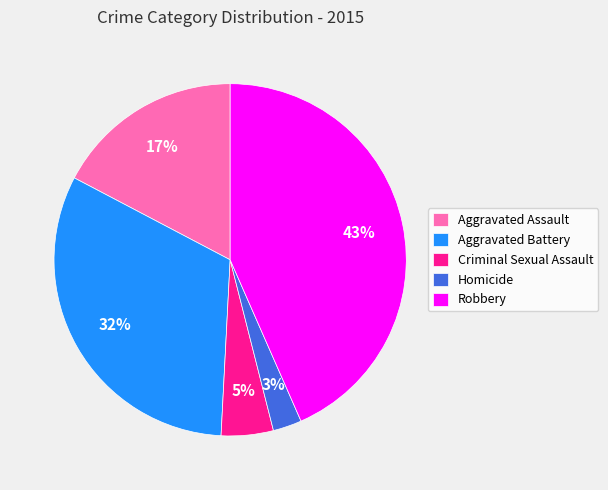

Which has a higher value, Aggravated Assault or Aggravated Battery?

Aggravated Battery